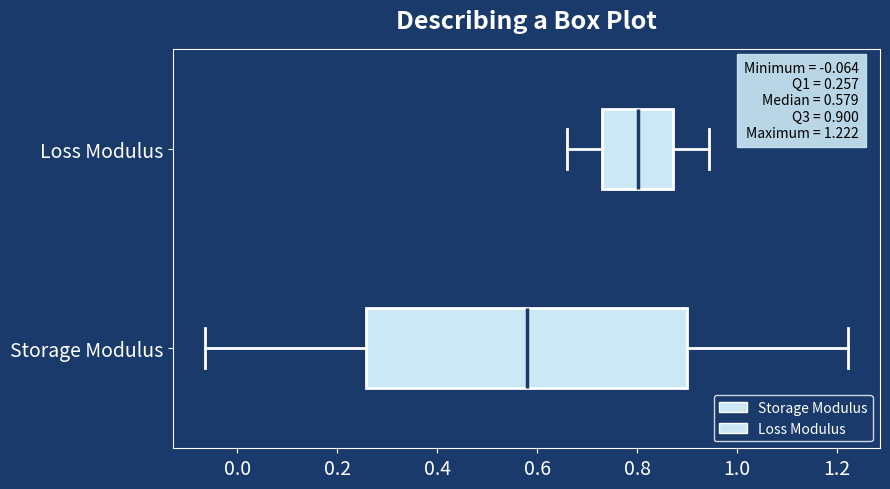

Which box's median line is the furthest to the right?

Loss Modulus